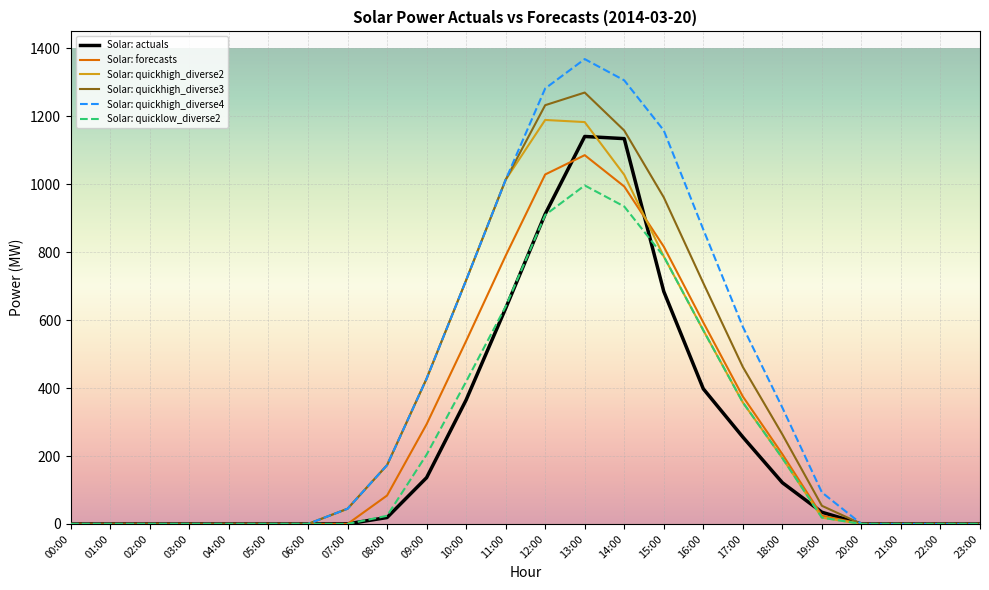

Is it true that Solar: quickhigh_diverse2 equals -453.5 at 06:00?

False